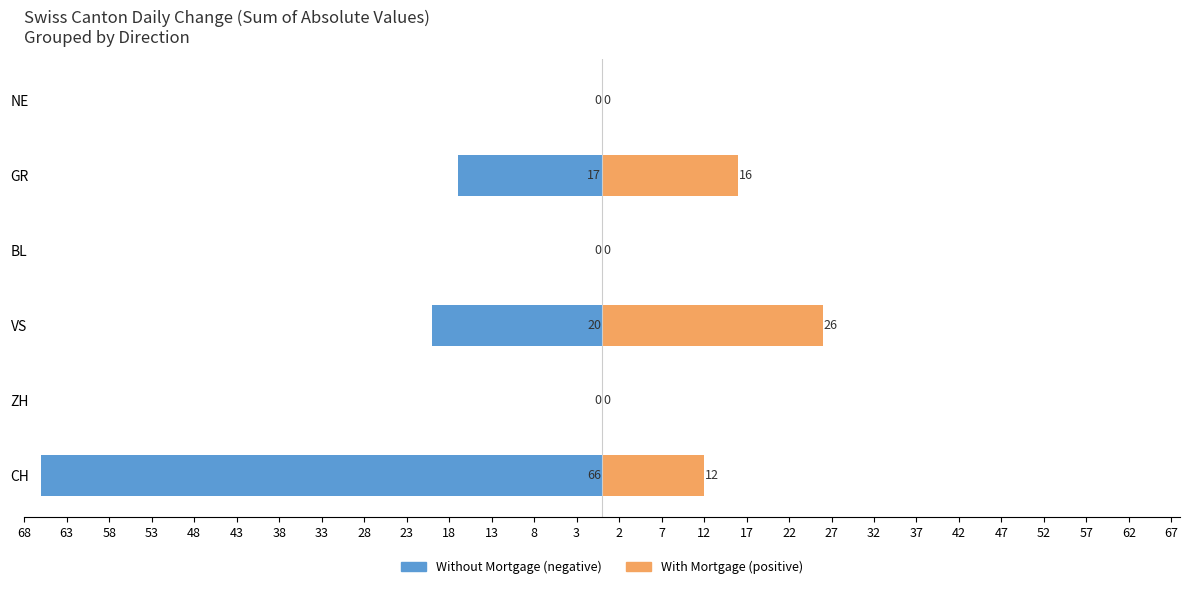

What is the difference between the maximum and second lowest values in the With Mortgage series?

26